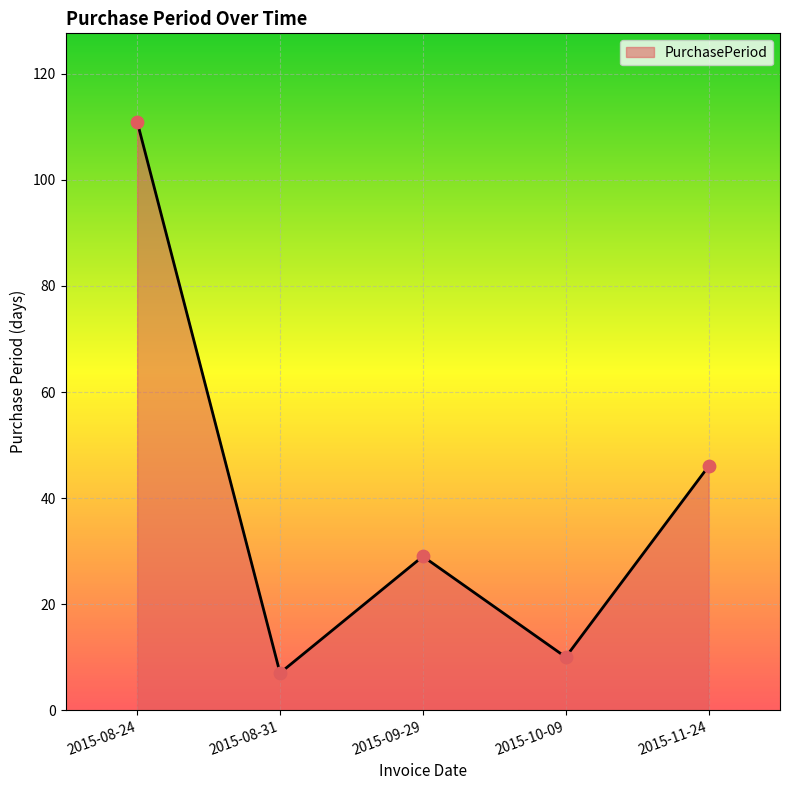

Which has a higher value, 2015-09-29 or 2015-11-24?

2015-11-24